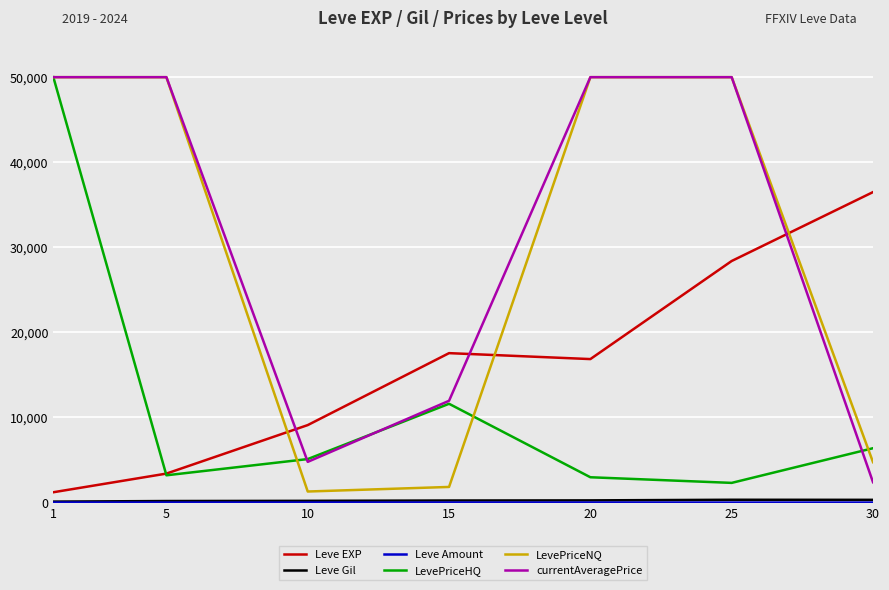

Count the number of data series in this chart.

6